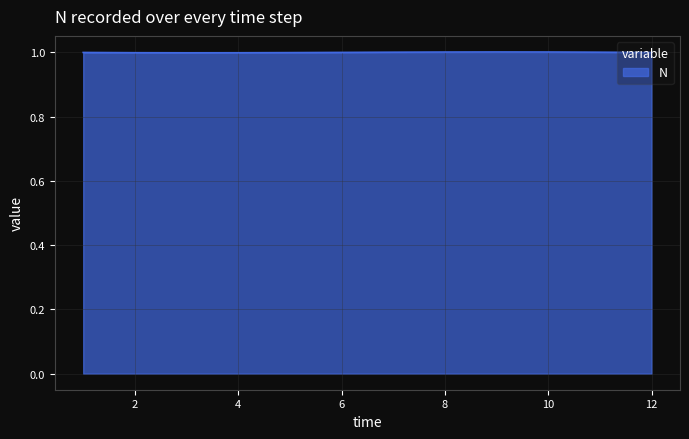

What is the minimum value shown in the chart?

1.0